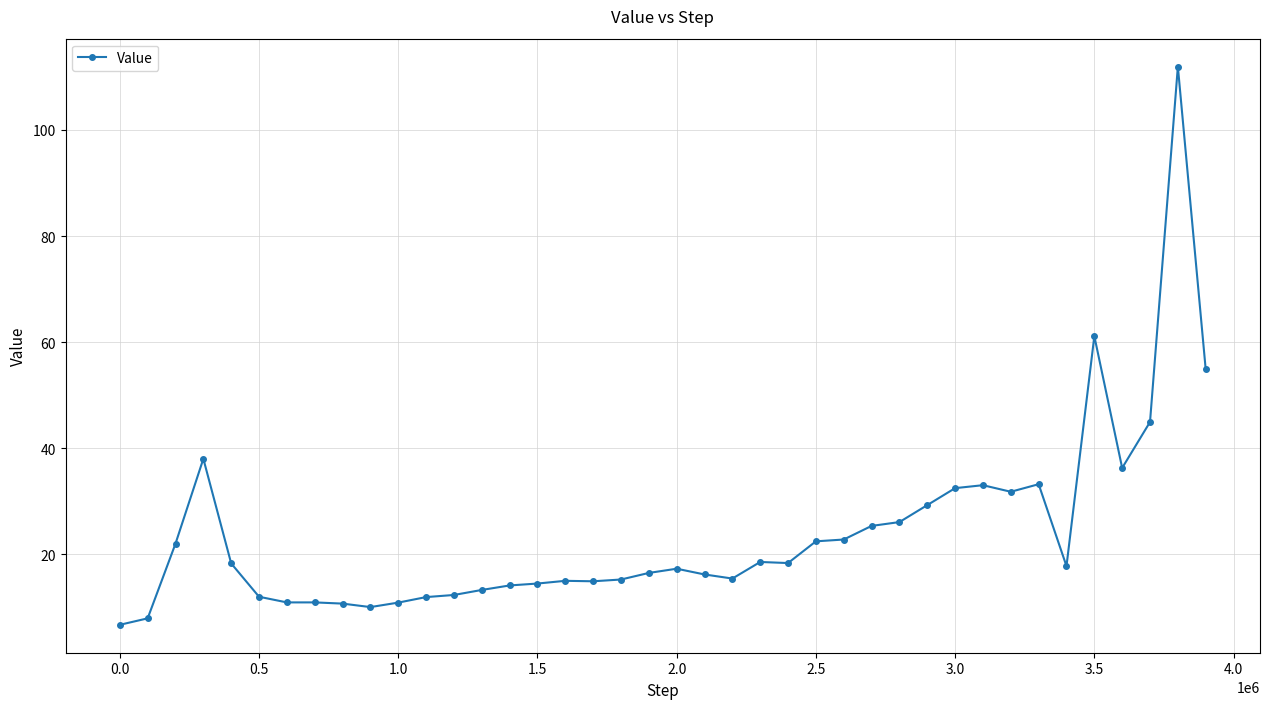

What is the average value?

23.9